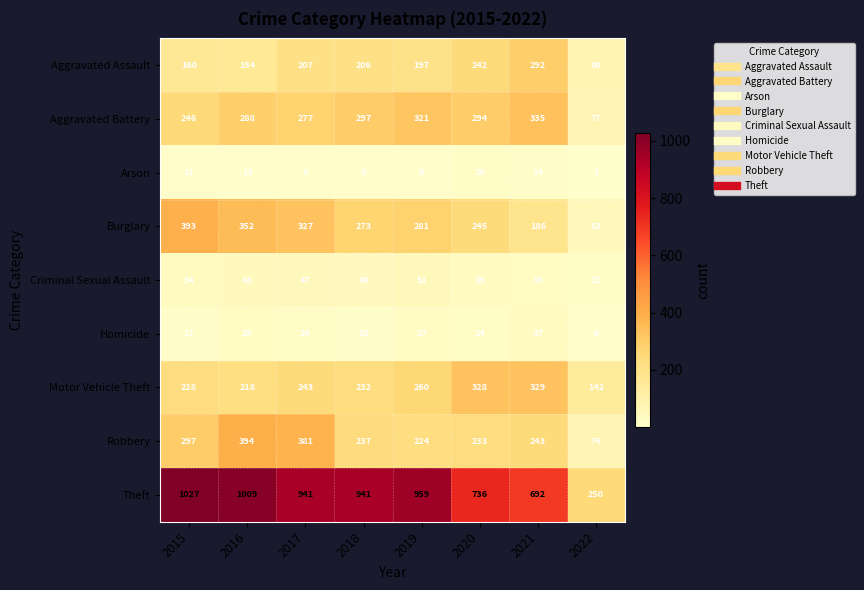

The Criminal Sexual Assault series shows 33 at 2021. True or false?

True